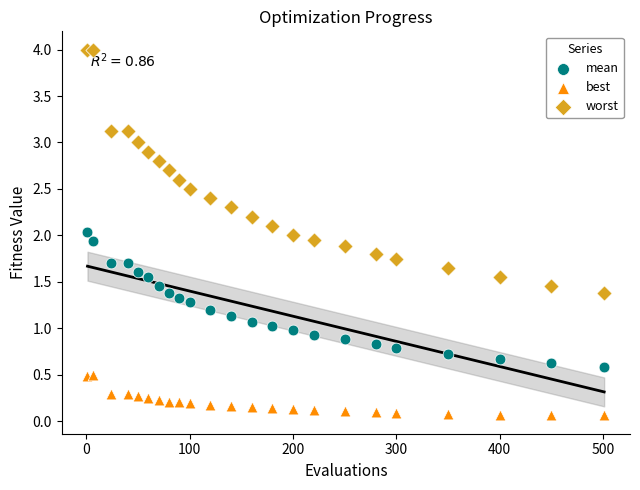

Which series contains the lowest Y value?

best